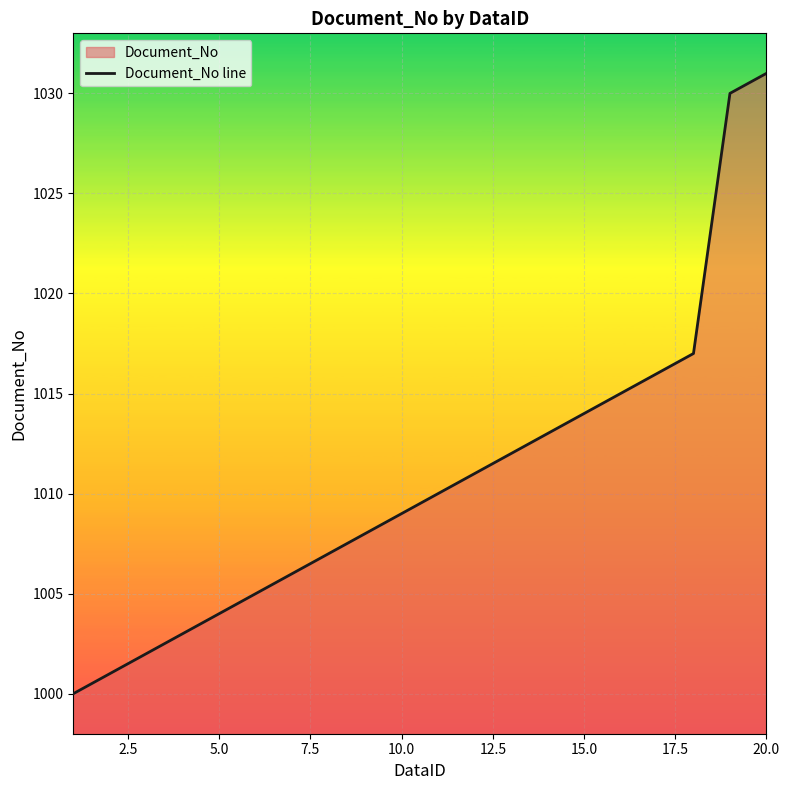

How many lines are shown in the chart?

1